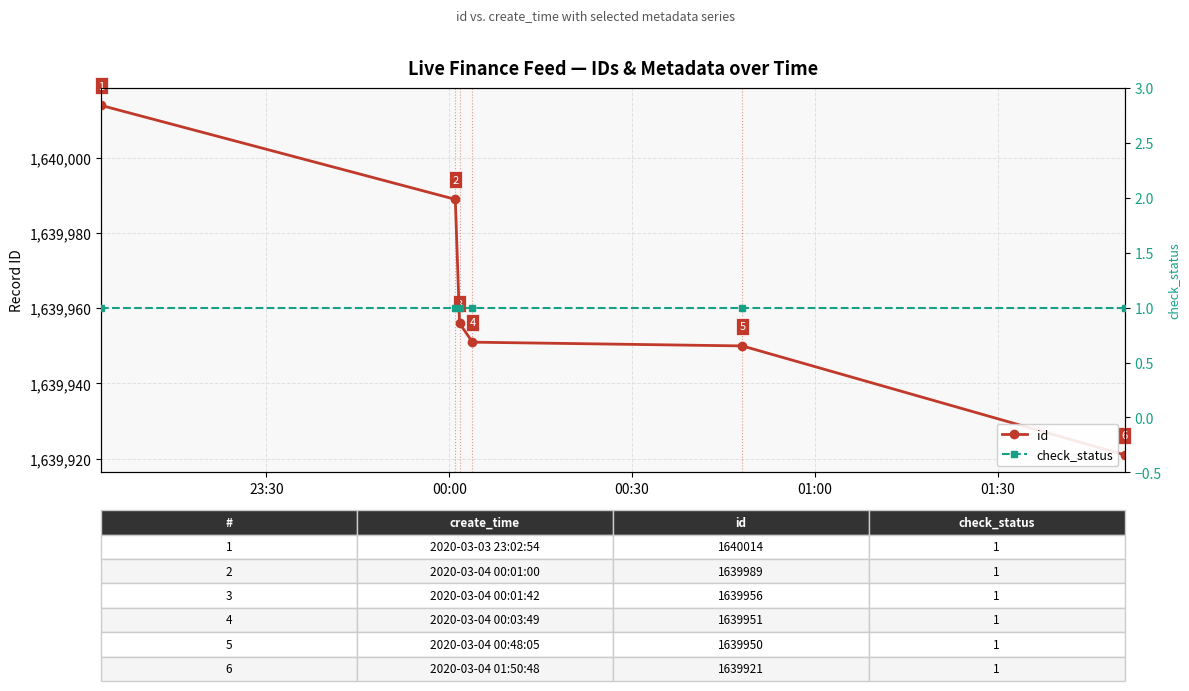

True or false: check_status has more than 2 interior local peaks.

False